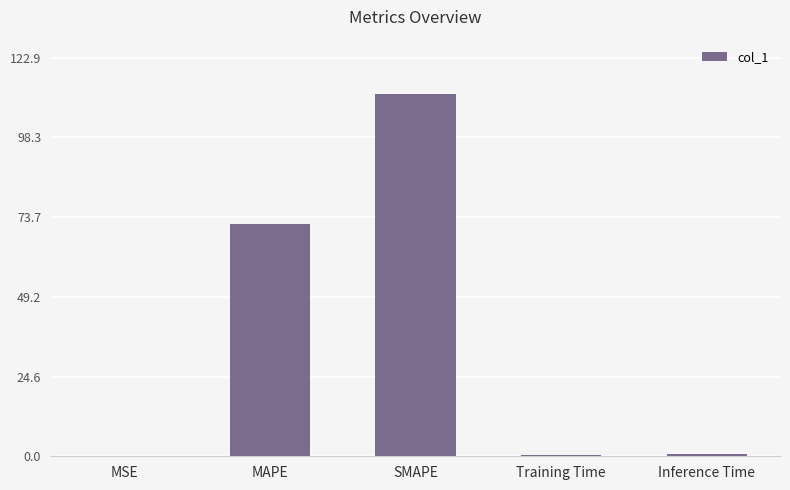

The value at Training Time is 0.5. True or false?

True